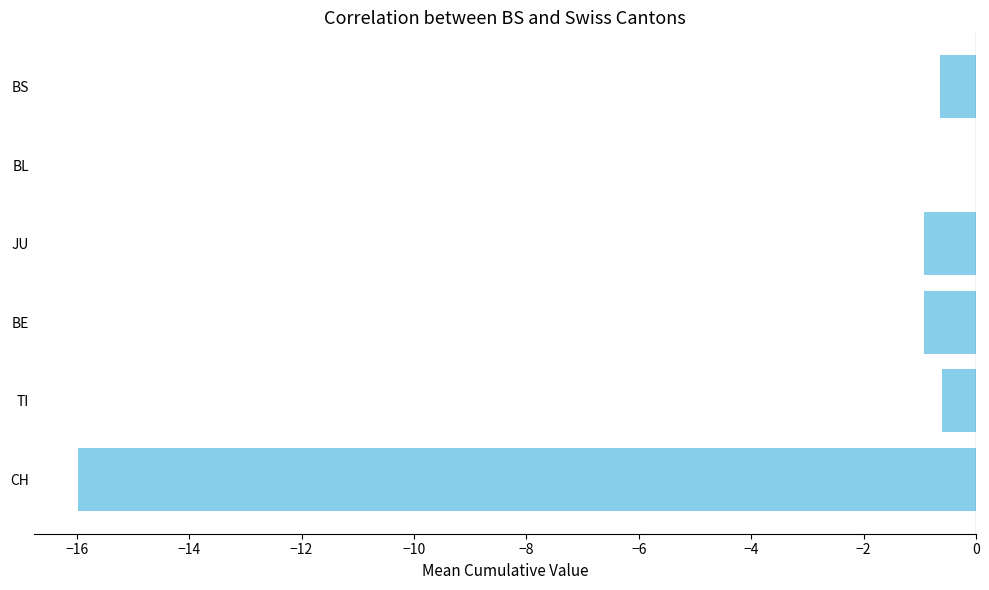

What is the sum of the values at TI and BS?

-1.3